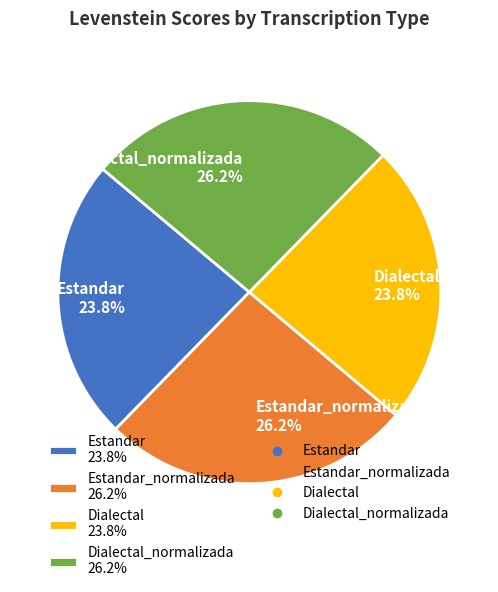

Combined, what portion of the pie is Estandar 23.8% and Dialectal 23.8%?

47.6%